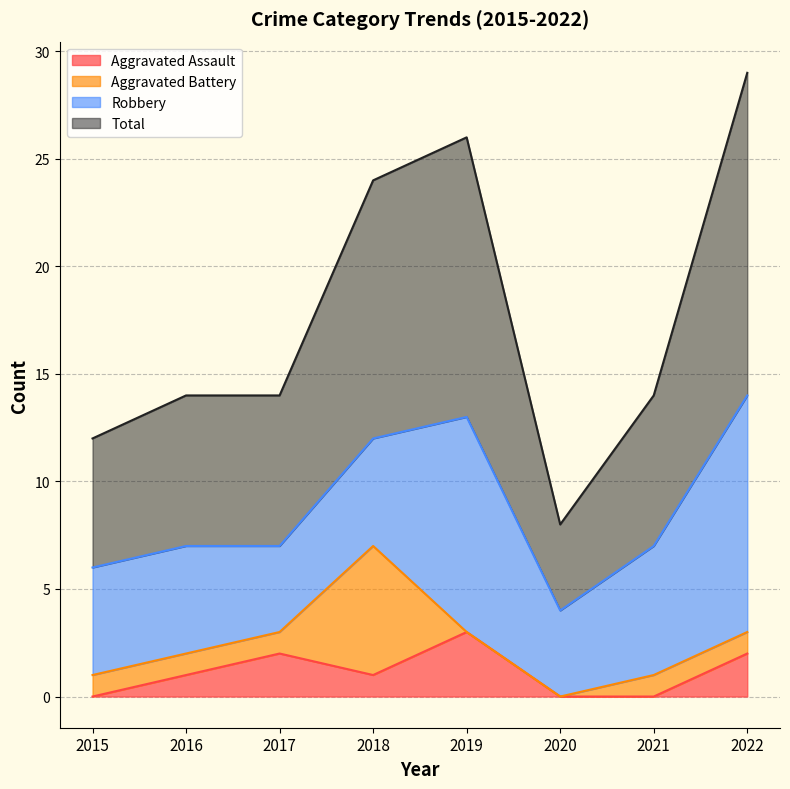

Is the value of Total at 2019 greater than the value of Aggravated Assault at 2016?

Yes